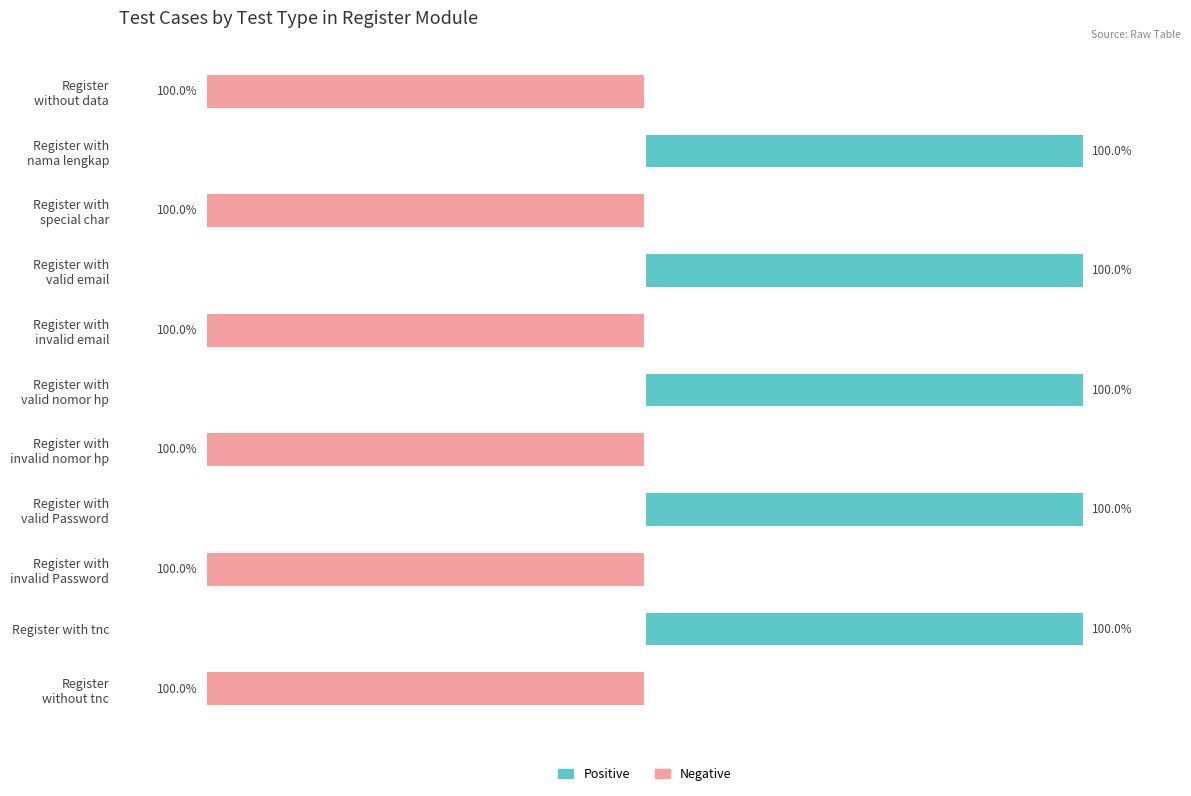

Is the value of Negative at 5 greater than the value of Positive at 4?

No